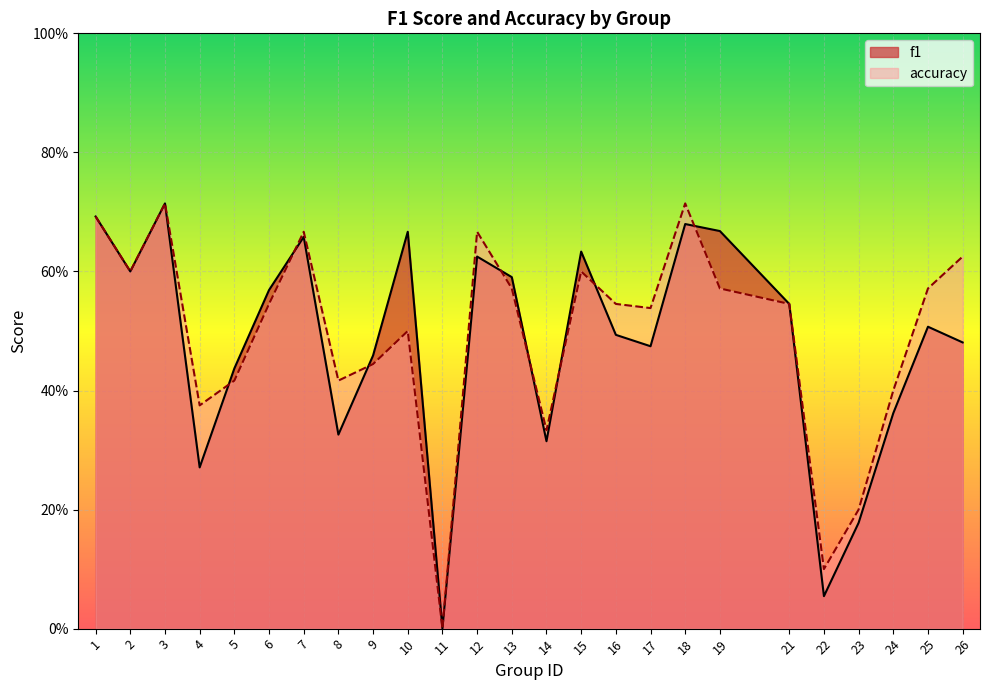

At how many categories does at least one series exceed 0?

24